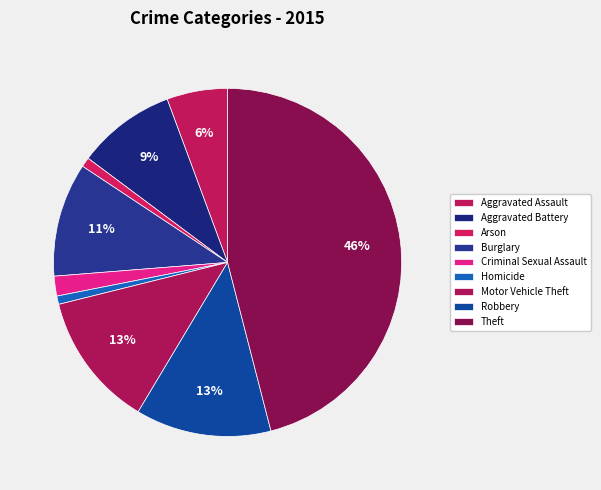

Does any single category account for the majority?

No